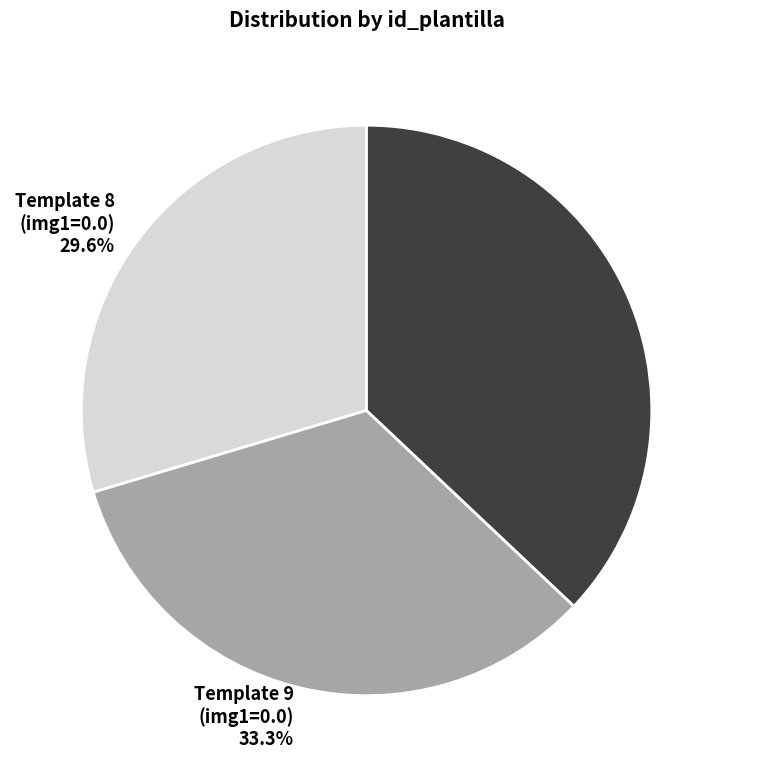

What is the ratio of the value at Template 8 (img1=0.0) 29.6% to the value at Template 10 (img1=0.1) 37.0%?

0.8